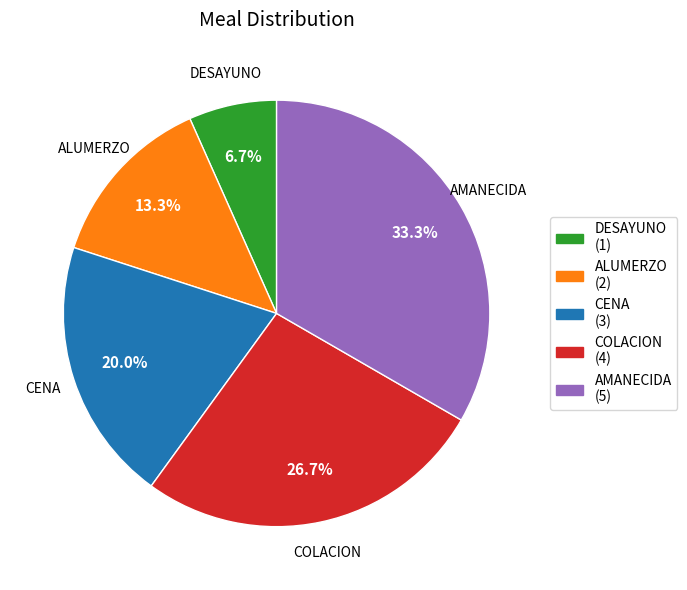

Which slice is the largest?

AMANECIDA